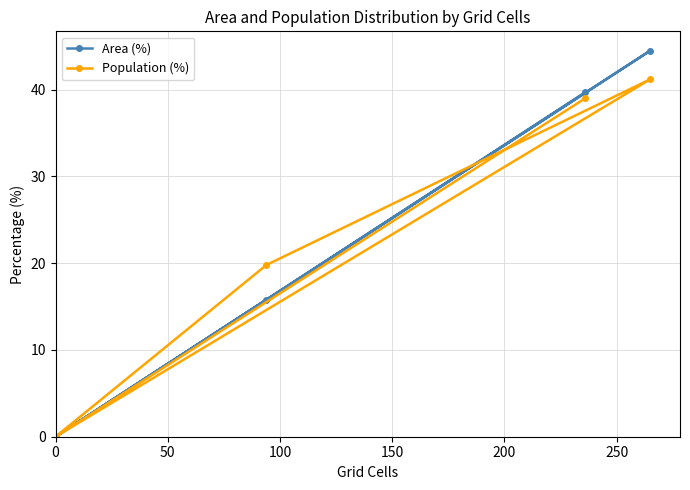

Which series has the widest spread of values?

Area (%)